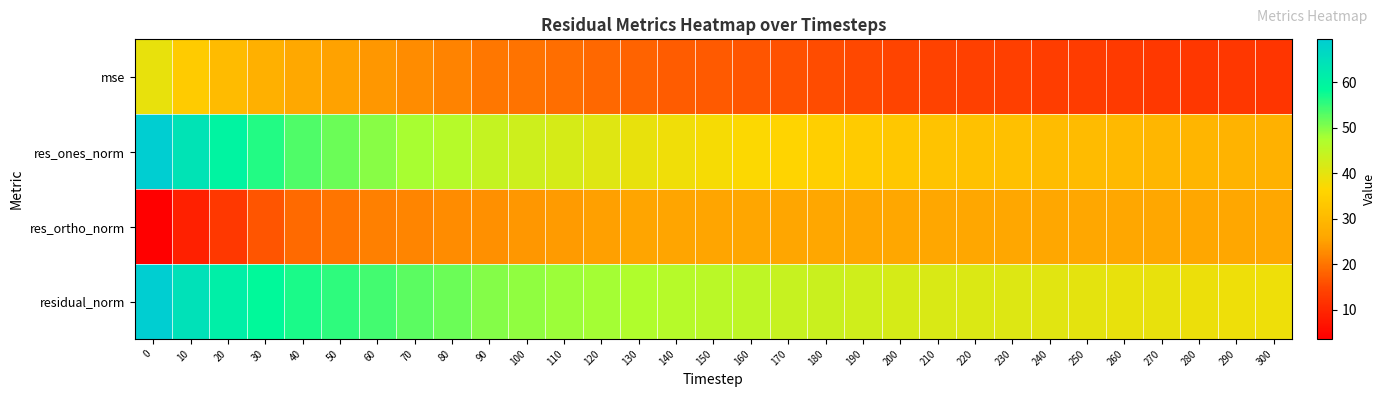

What is the total value across all series at 40?

155.3